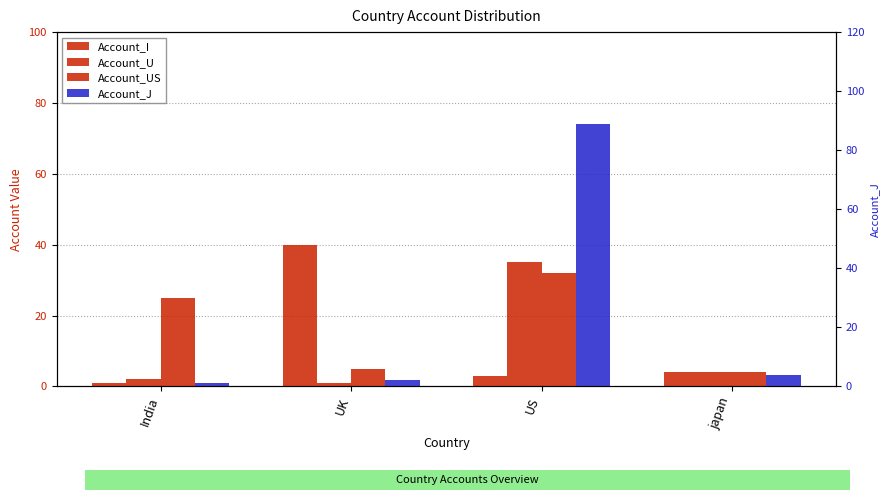

What is the highest value of the Account_I series?

40